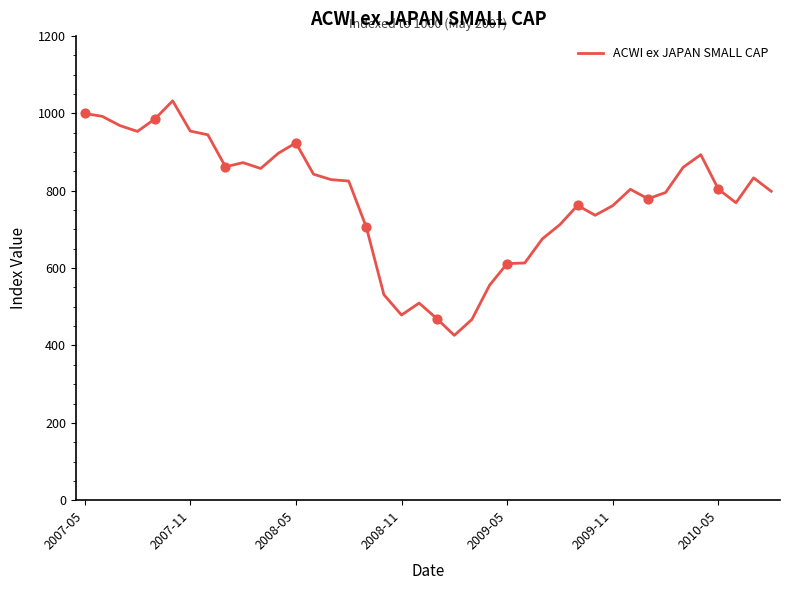

What is the smallest value displayed?

426.2